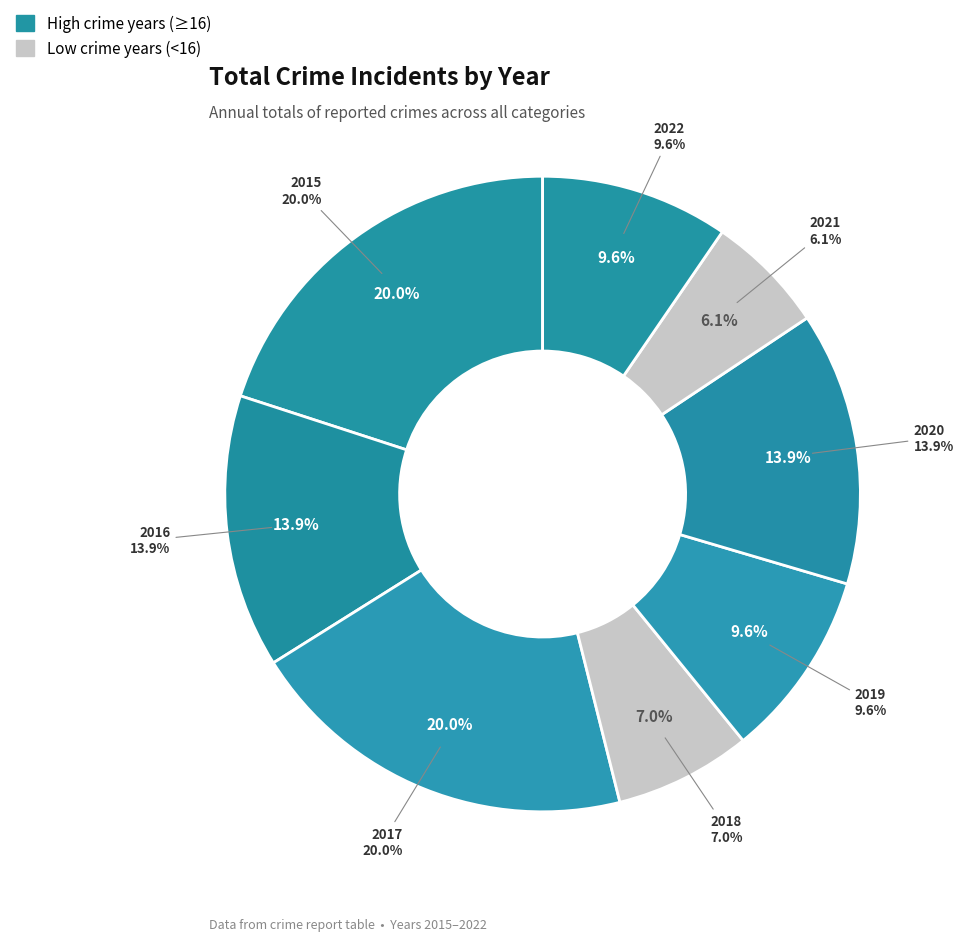

Combined, do 2022 and 2015 account for over 50%?

No